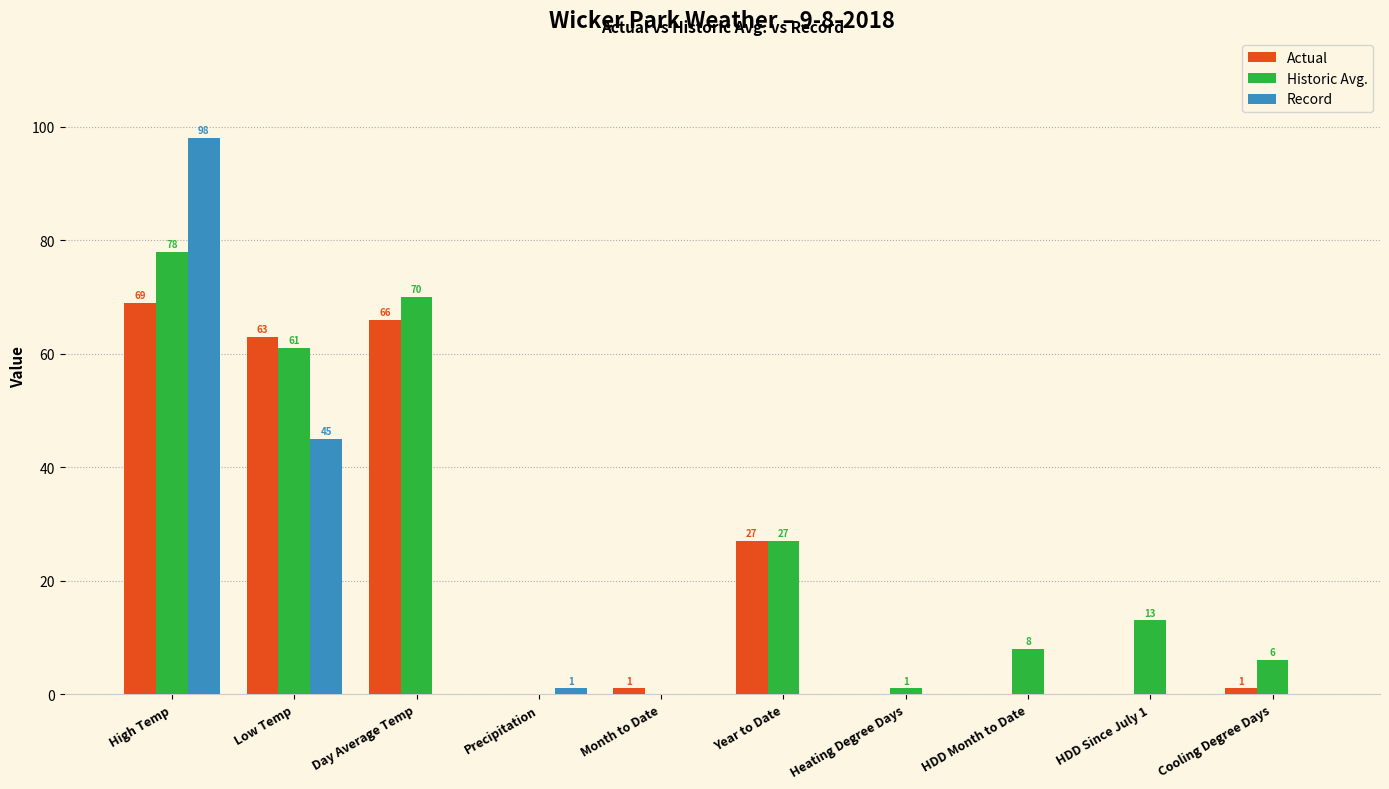

At which label does Actual first exceed 1?

High Temp